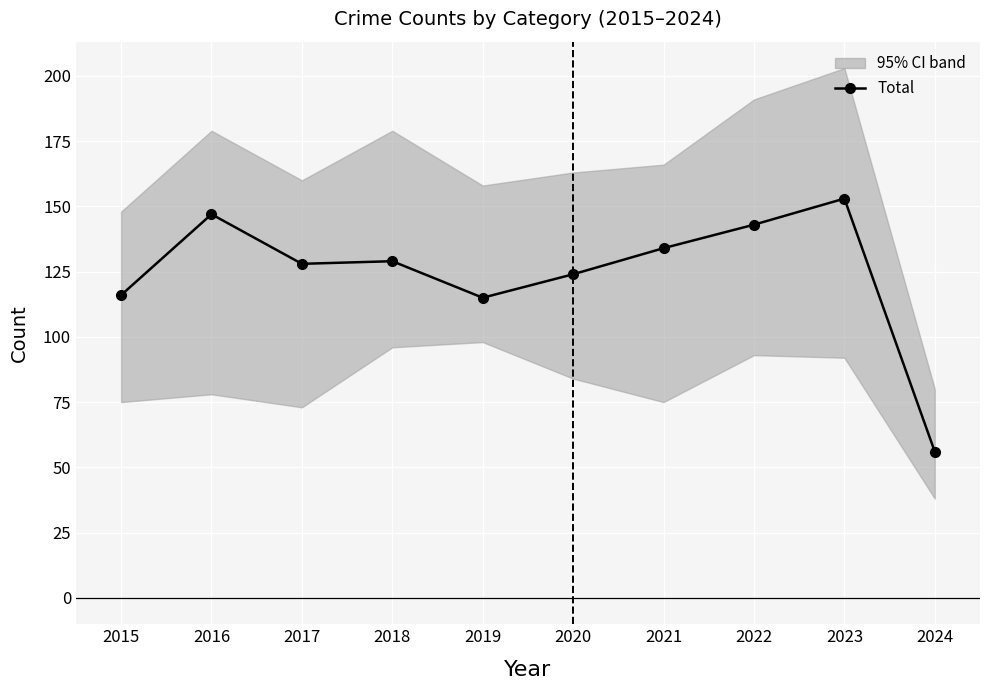

The Total series shows 129 at 2018. True or false?

True